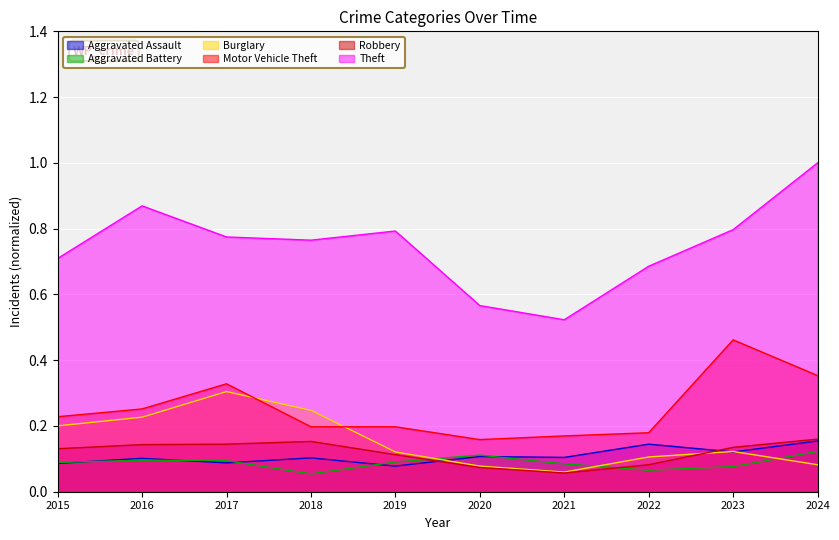

Count the number of categories in the chart.

10